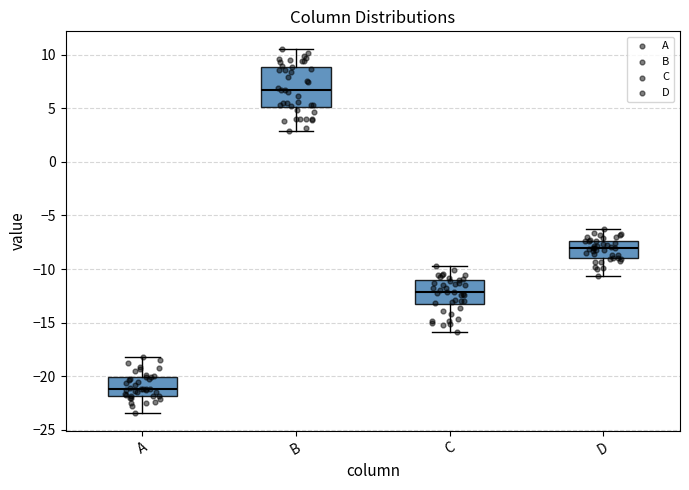

Where does the median line of the box for C sit on the y-axis? The values are not printed on the chart, so give them approximately, as read against the axis.

-12.0